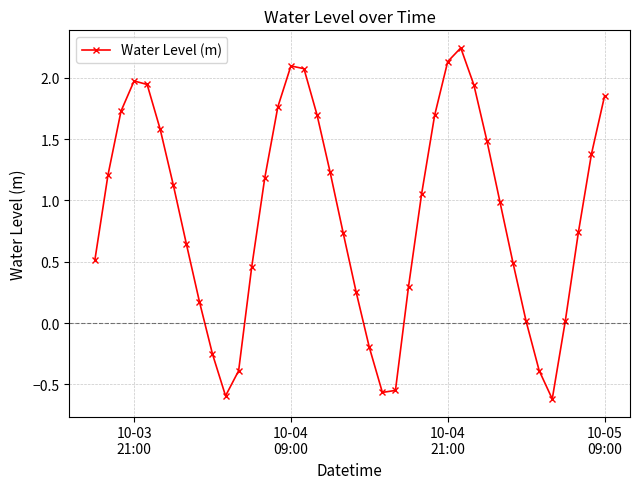

What is the sum of all values?

35.2